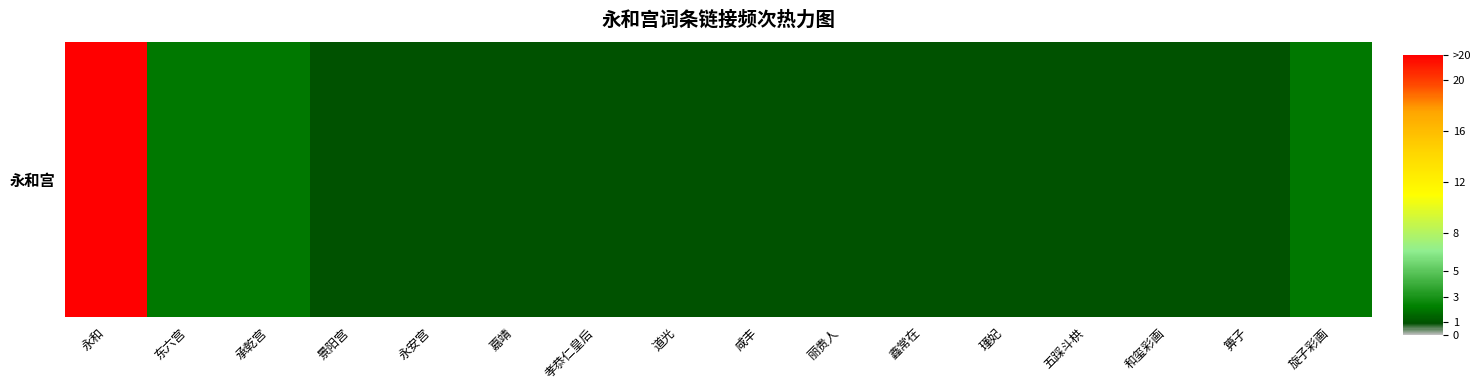

What is the average value?

2